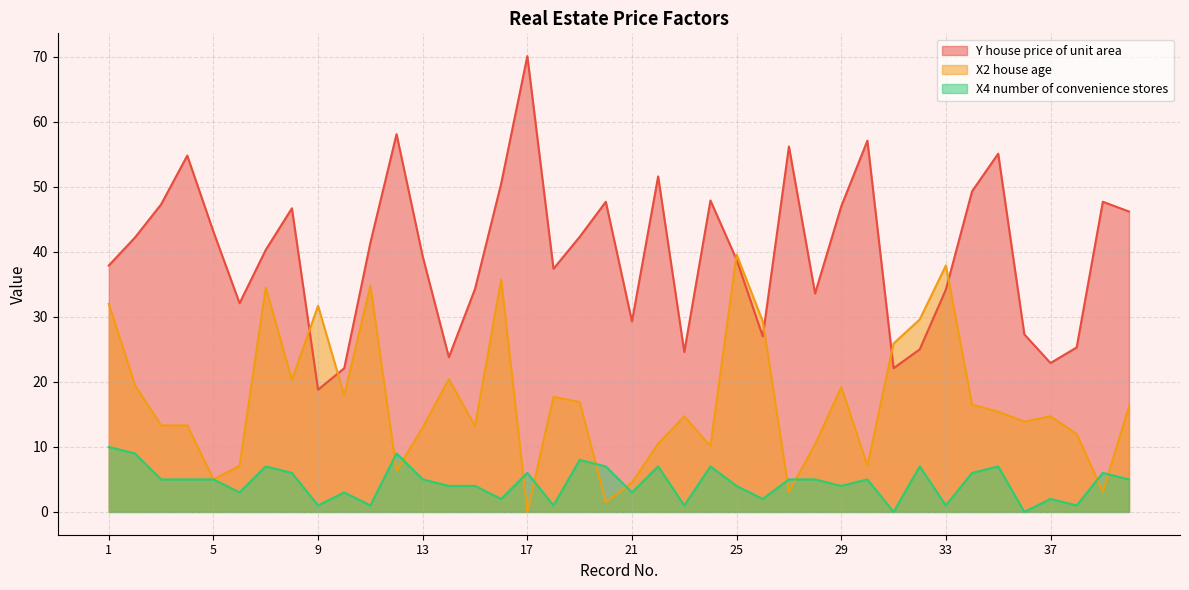

What is the difference between the second highest and second lowest values in the Y house price of unit area series?

36.0